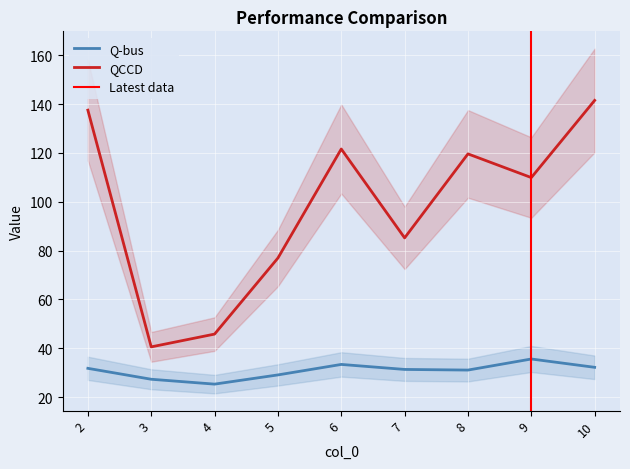

What is the maximum value shown in the chart?

141.6